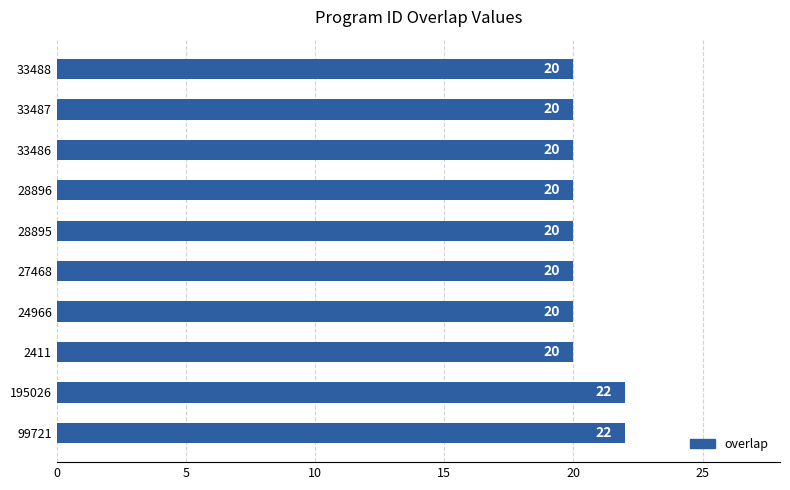

What is the ratio of the value at 33486 to the value at 27468?

1.0